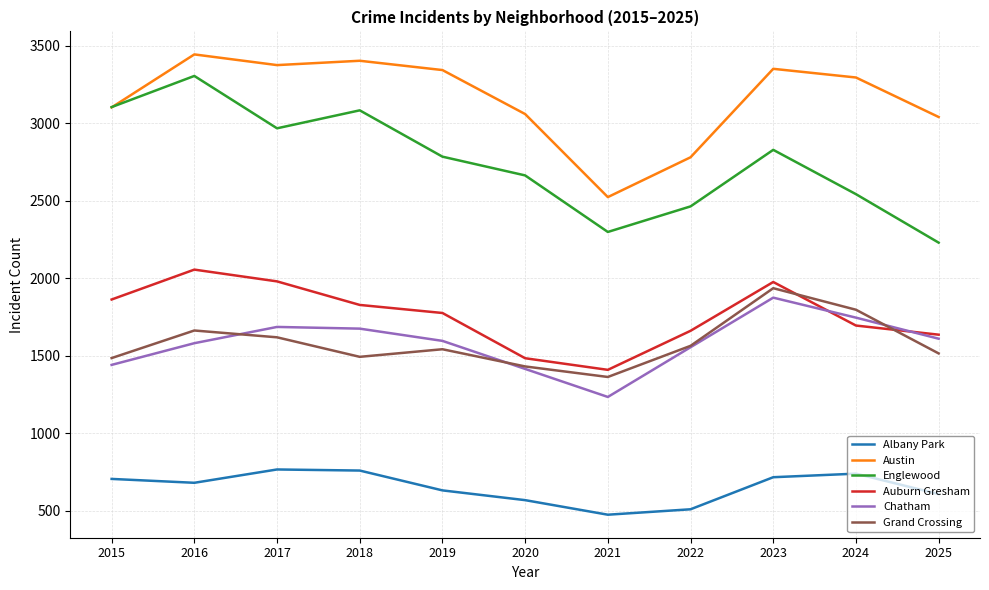

The value of Grand Crossing at 2024 is 2859. True or false?

False